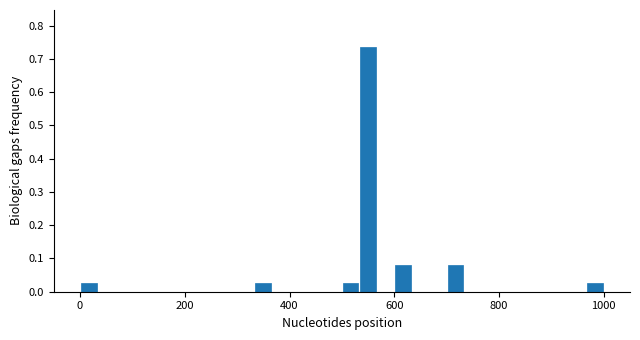

Around what value on the x-axis is the tallest bar? Give the approximate position of its centre, as read against the axis.

560